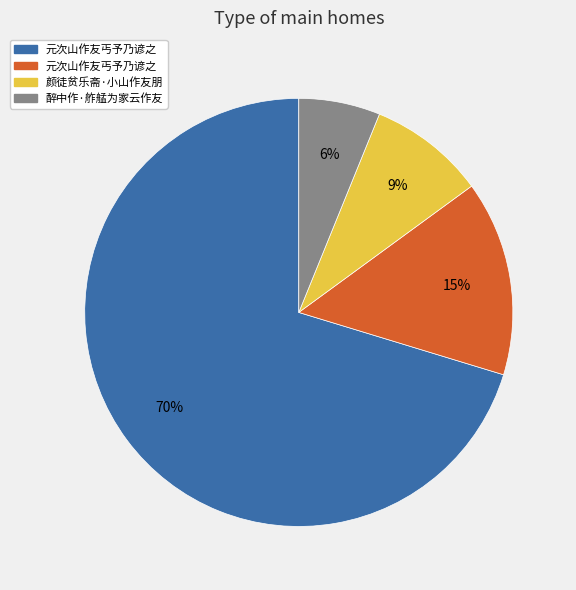

Is there a majority slice in this chart?

Yes